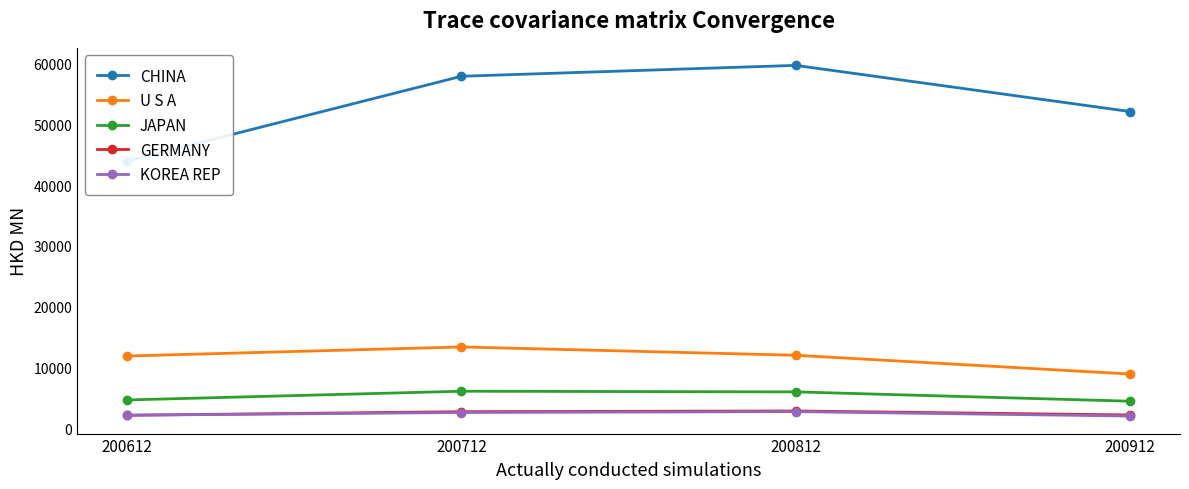

Where is CHINA nearest to the value 51823?

200912